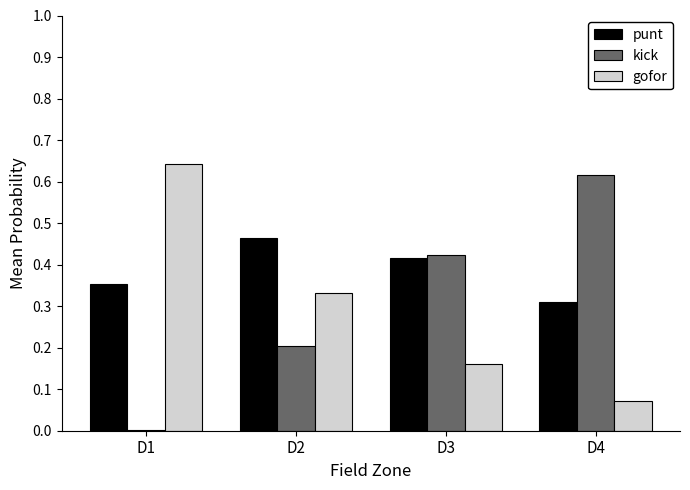

The gofor series shows 0.1 at D2. True or false?

False